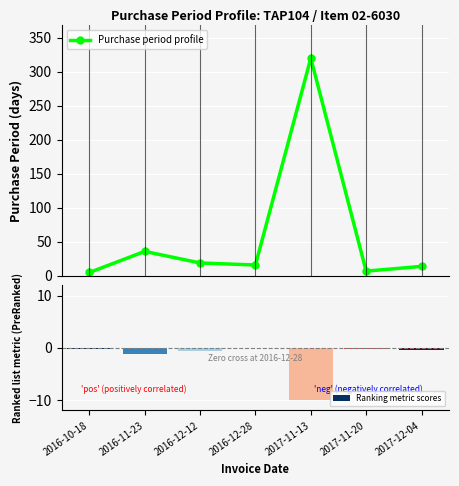

Between 2016-12-28 and 2016-12-12, which is larger?

2016-12-12